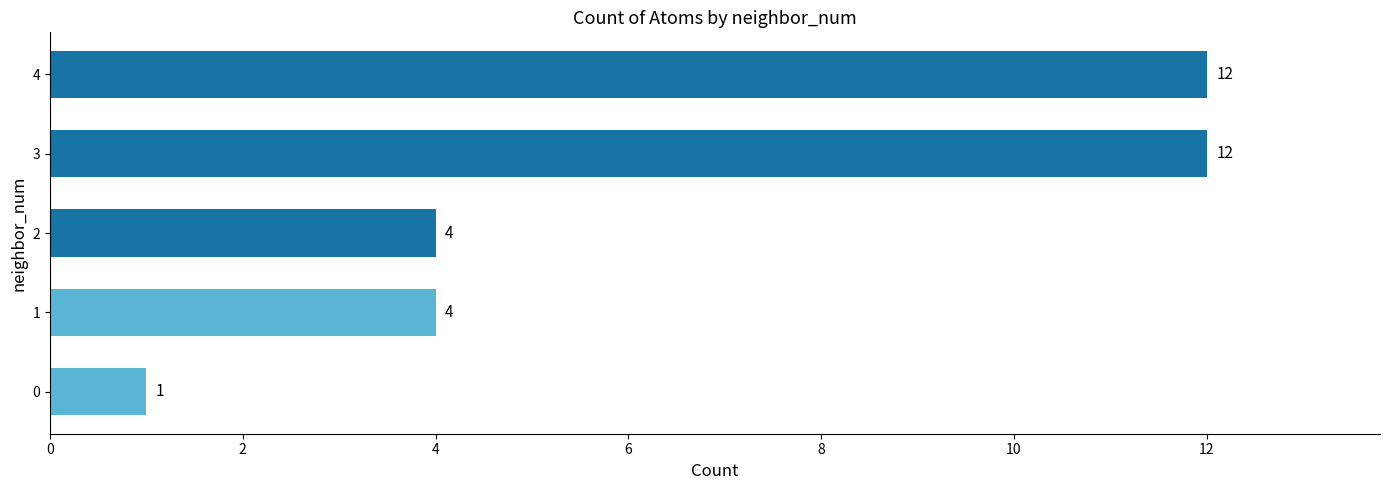

What is the difference between the second highest and second lowest values?

8